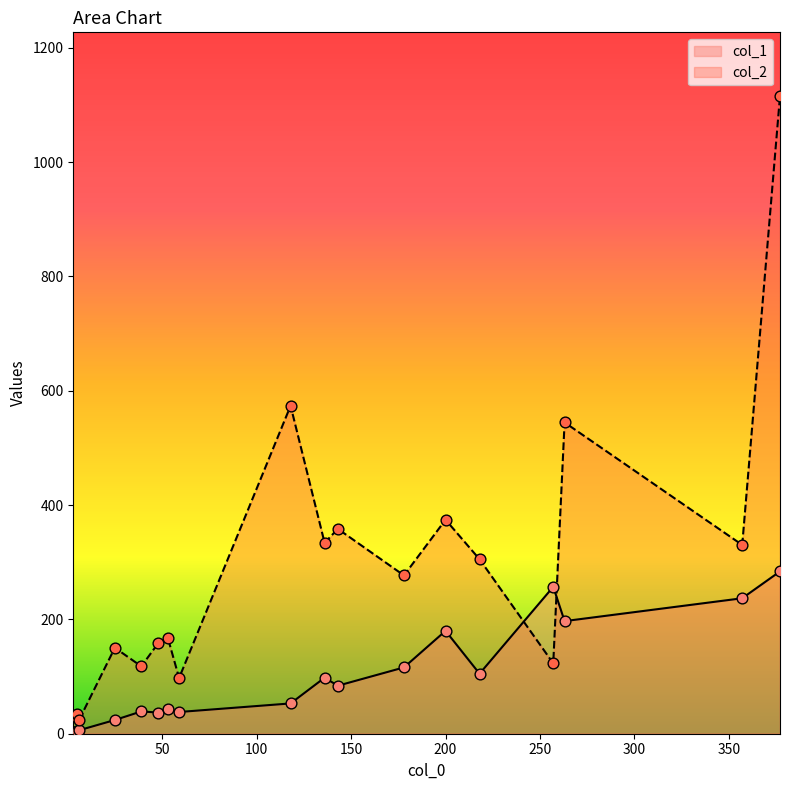

Which series contains the highest Y value?

col_2